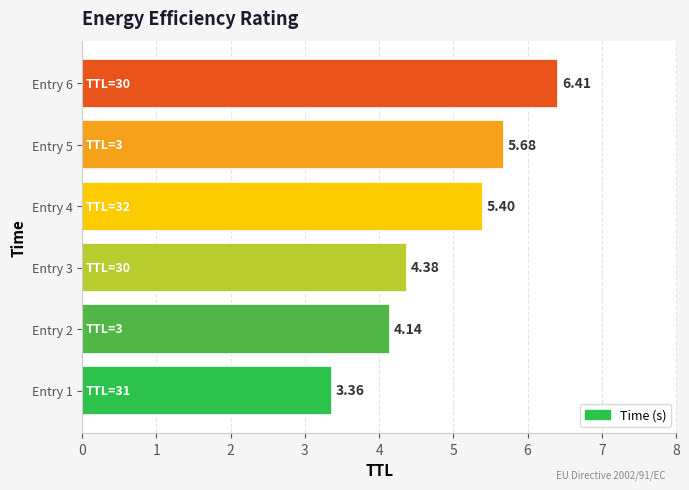

What is the change in value from Entry 4 to Entry 6?

+1.0